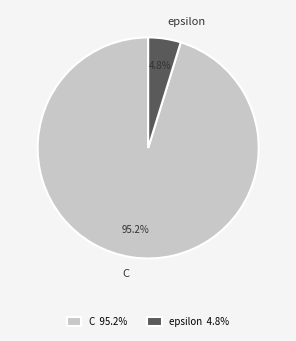

Which category has the biggest portion of the pie?

C